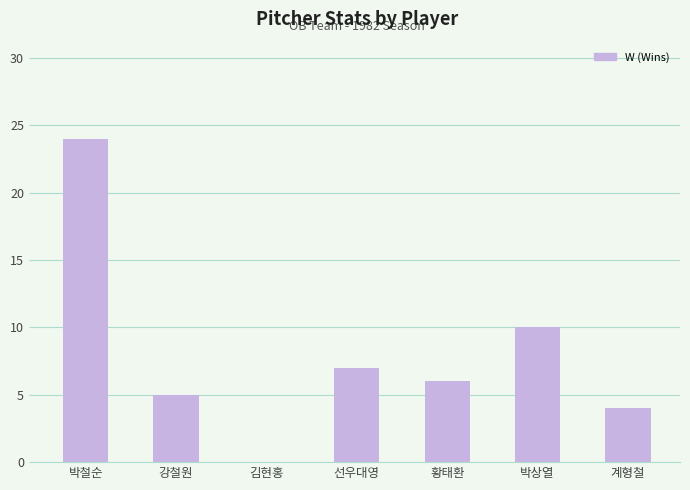

How many series are shown in this chart?

1